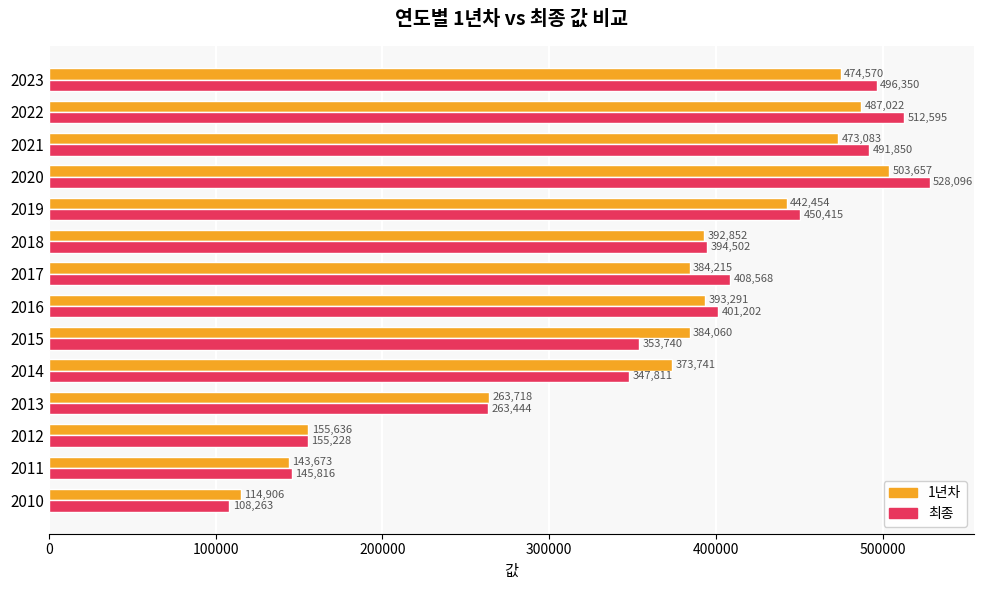

Which series has the largest total across all categories?

최종